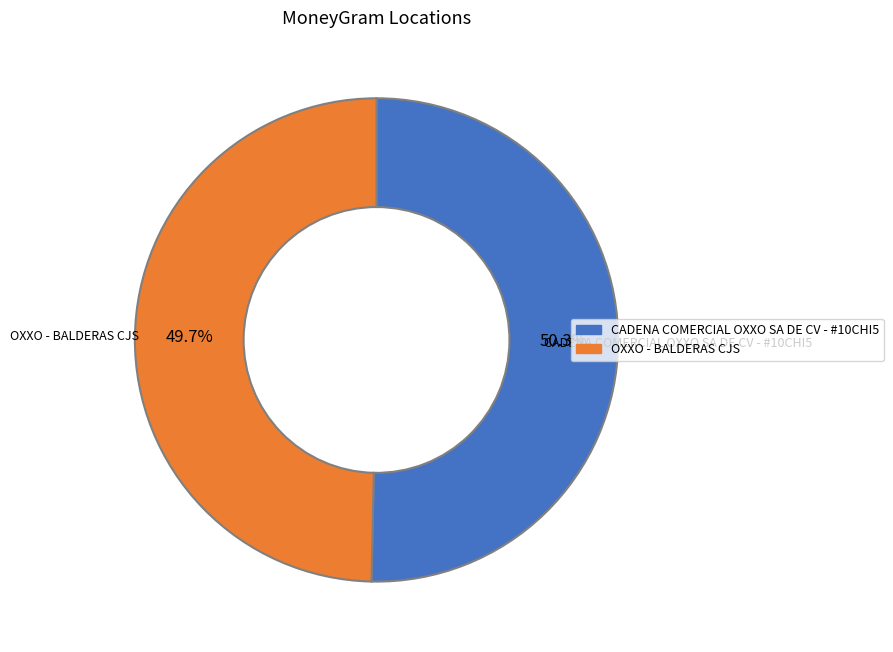

What is the ratio of the value at OXXO - BALDERAS CJS to the value at CADENA COMERCIAL OXXO SA DE CV - #10CHI5?

1.0